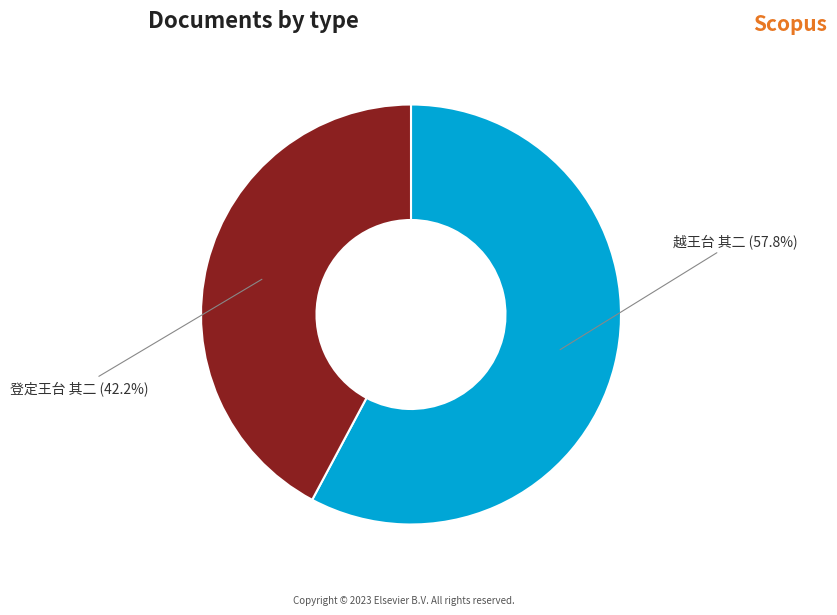

To the nearest percent, what is the average slice percentage?

50%